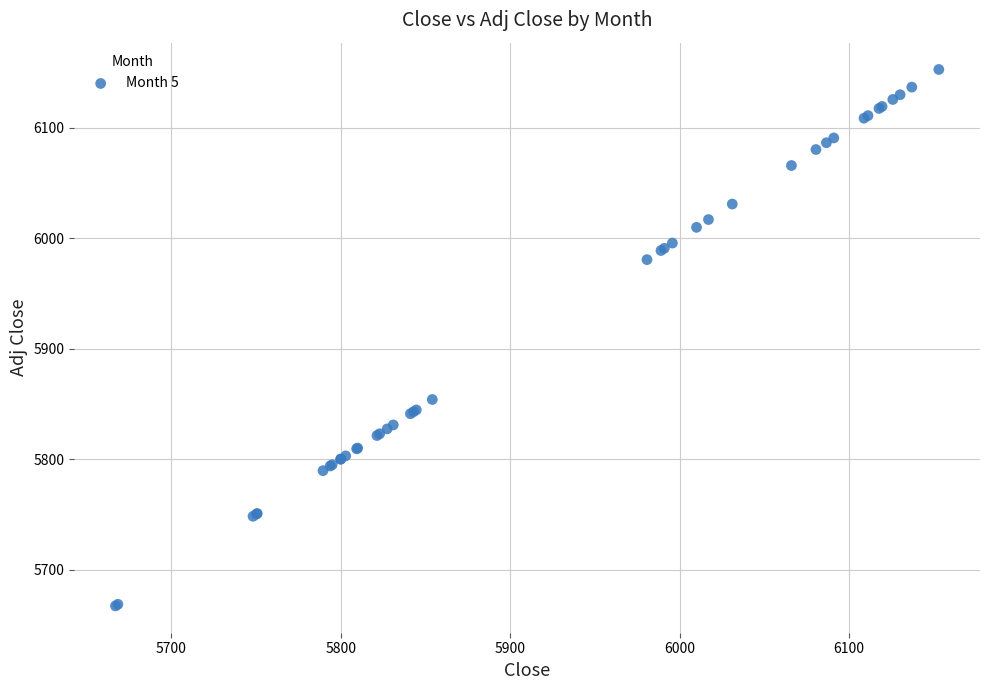

What Y value in the scatter plot is closest to 5910?

5854.0